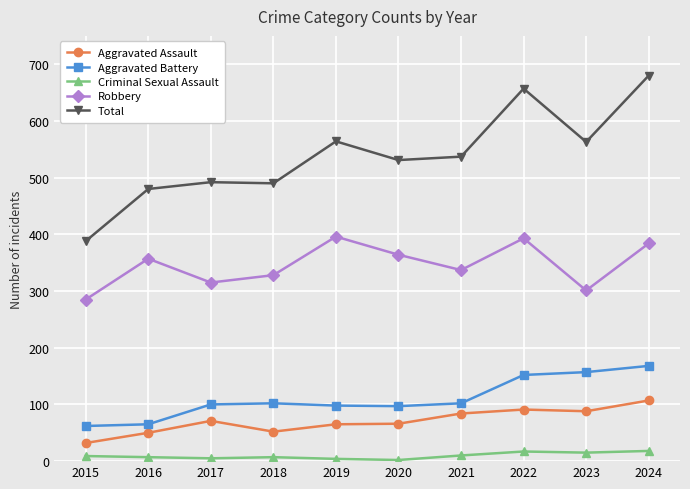

True or false: Robbery has a value of 491 at 2020.

False